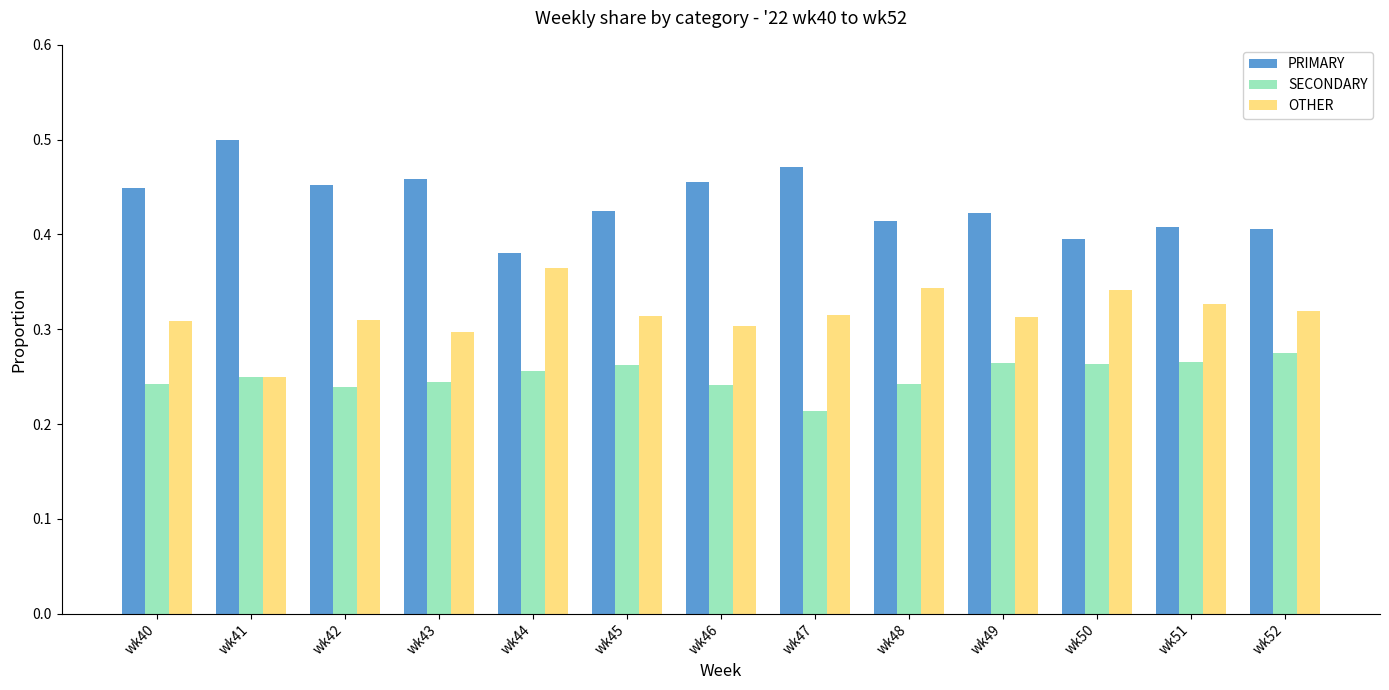

Which series has the largest total across all categories?

PRIMARY